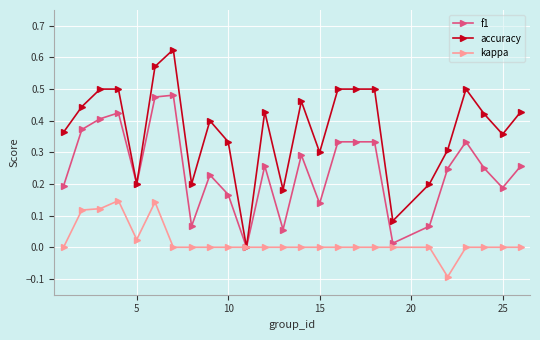

Which series has the widest spread of values?

accuracy